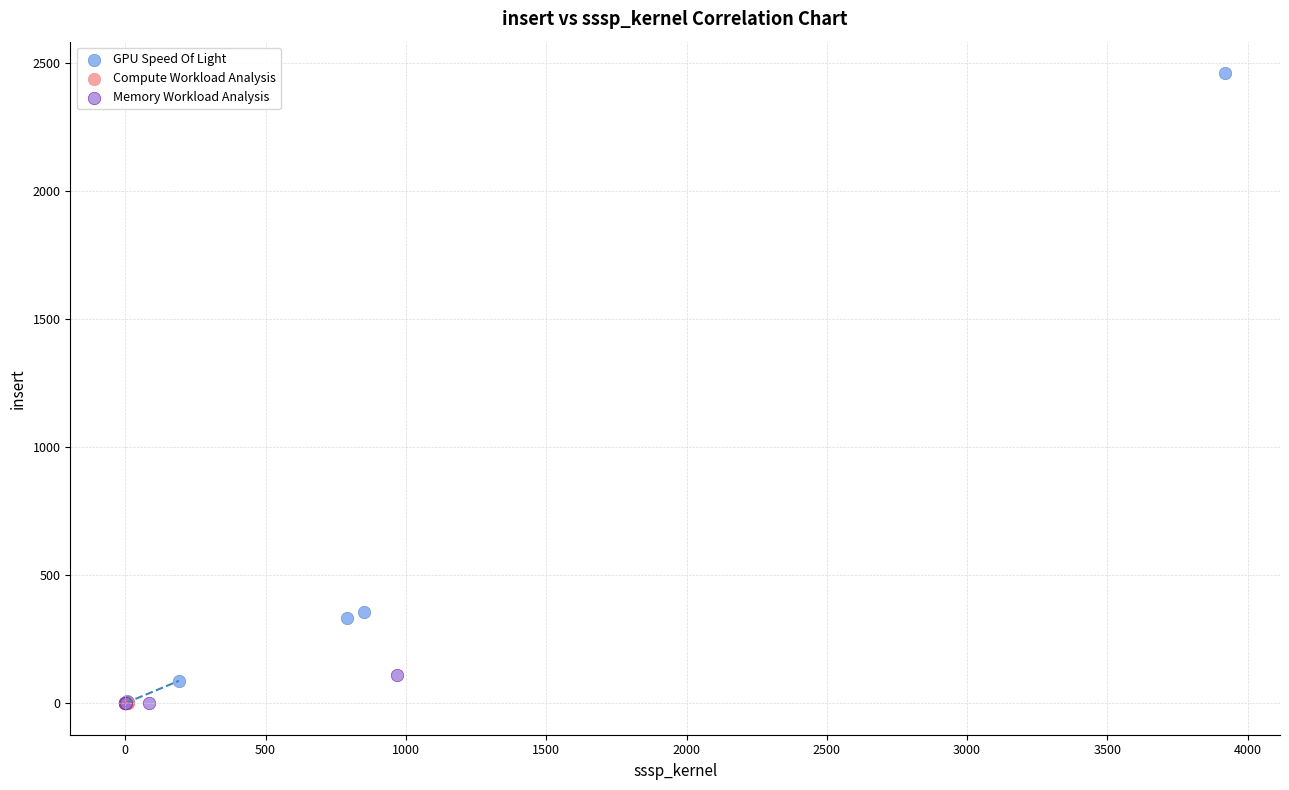

Which series contains the highest Y value?

GPU Speed Of Light